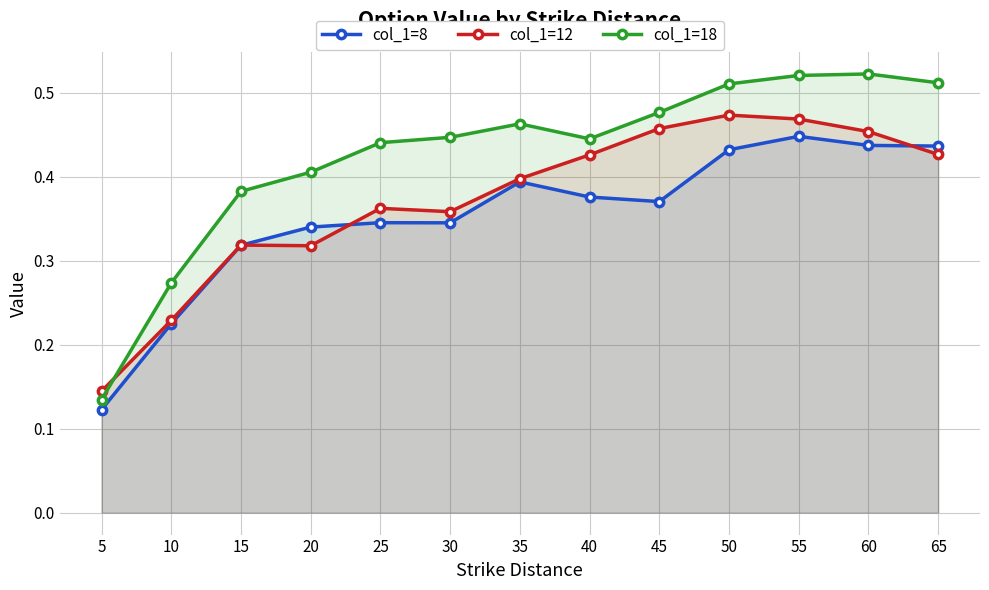

How many series are shown in this chart?

3